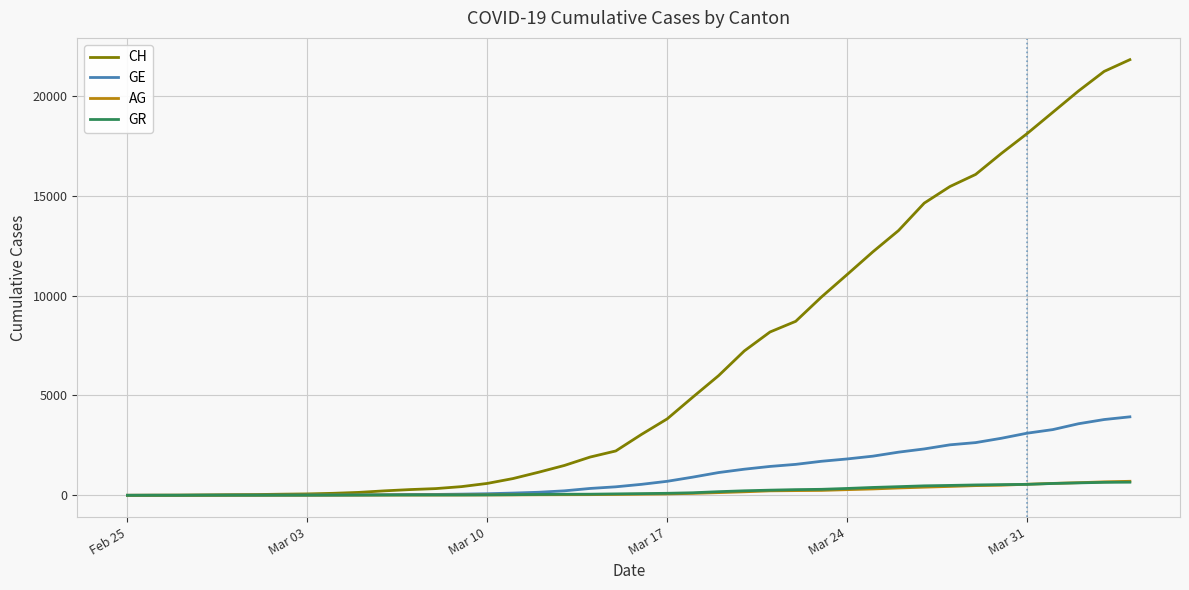

Which series has the largest range (max minus min)?

CH